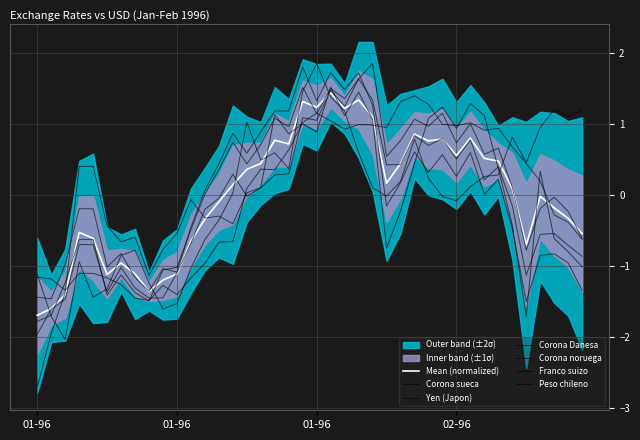

What is the label of the 13th point from the left?

18-01-1996